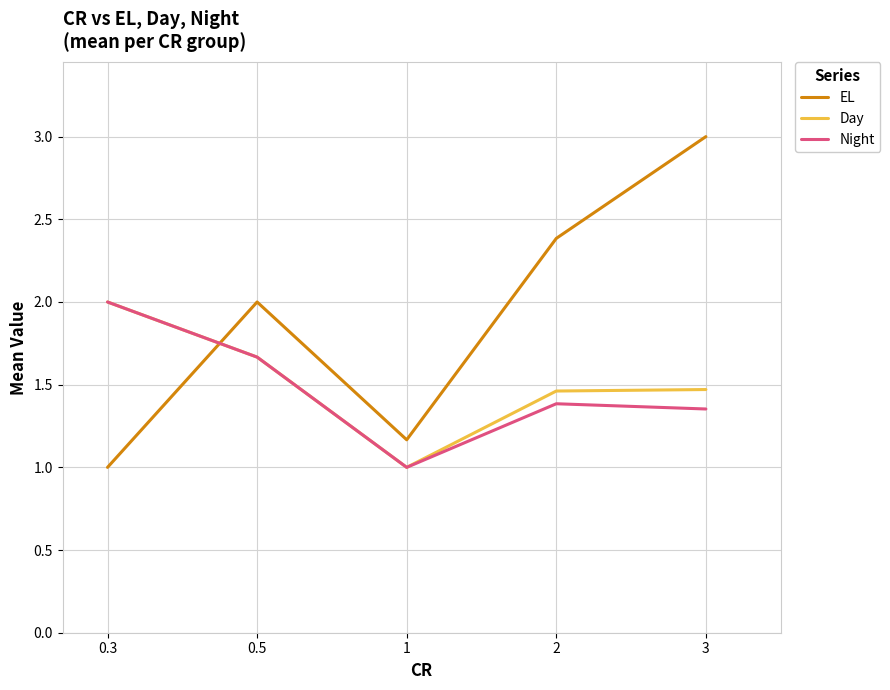

At how many categories does at least one series exceed 1?

5